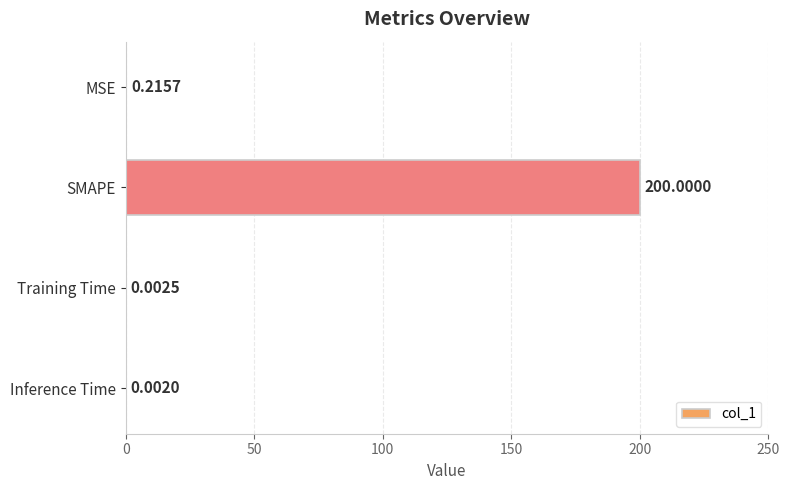

What is the greatest value displayed?

200.0